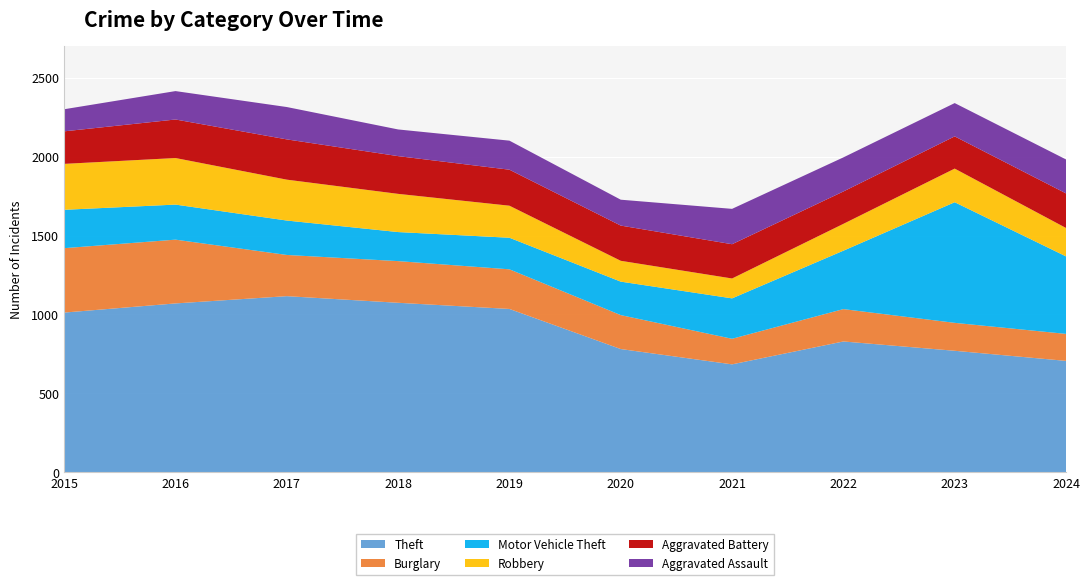

Reading left to right, extract all data points from this chart.

Theft: 1012	1070	1116	1074	1035	781	684	829	770	706
Burglary: 408	404	261	264	251	215	162	205	177	171
Motor Vehicle Theft: 243	222	218	184	200	212	256	370	764	491
Robbery: 291	295	259	242	203	132	126	170	213	180
Aggravated Battery: 206	244	255	239	228	223	217	205	204	219
Aggravated Assault: 140	180	205	169	184	164	224	216	211	215